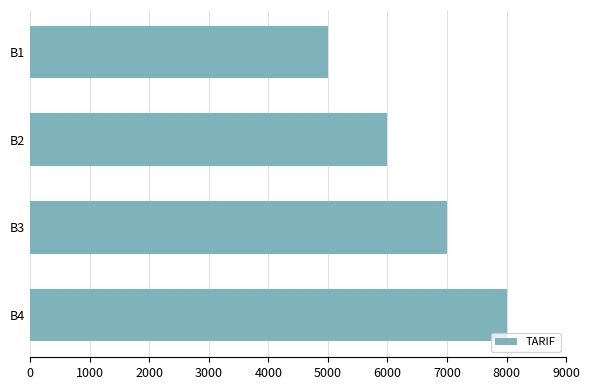

Is it true that the value at B2 is 9025?

False